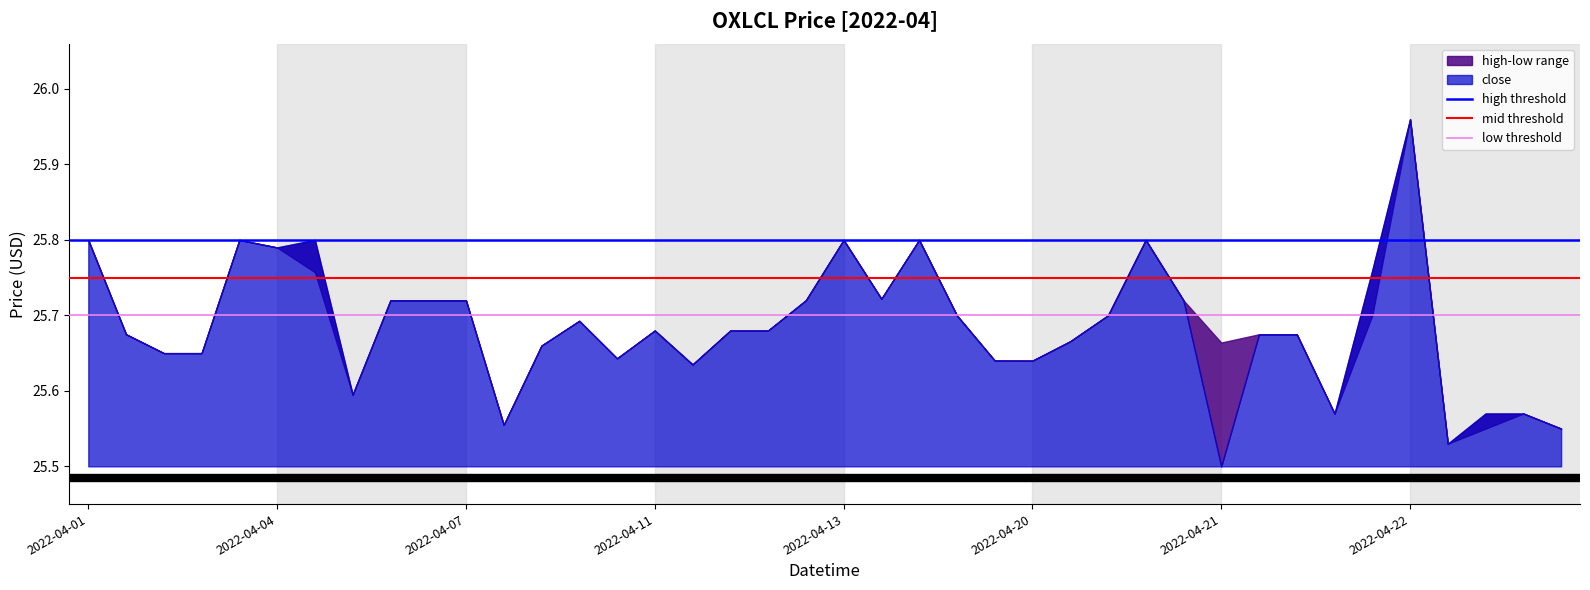

The mid threshold series shows 25.8 at 2022-04-01. True or false?

True